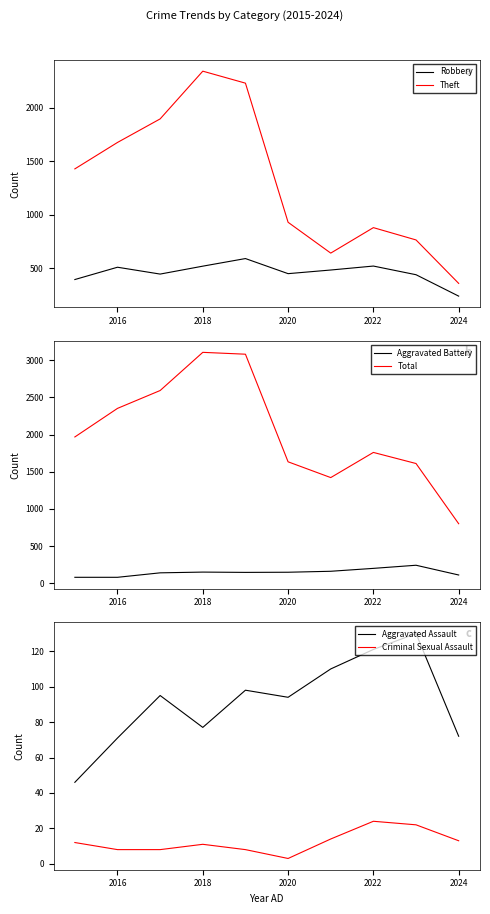

What is the lowest value of the Theft series?

359